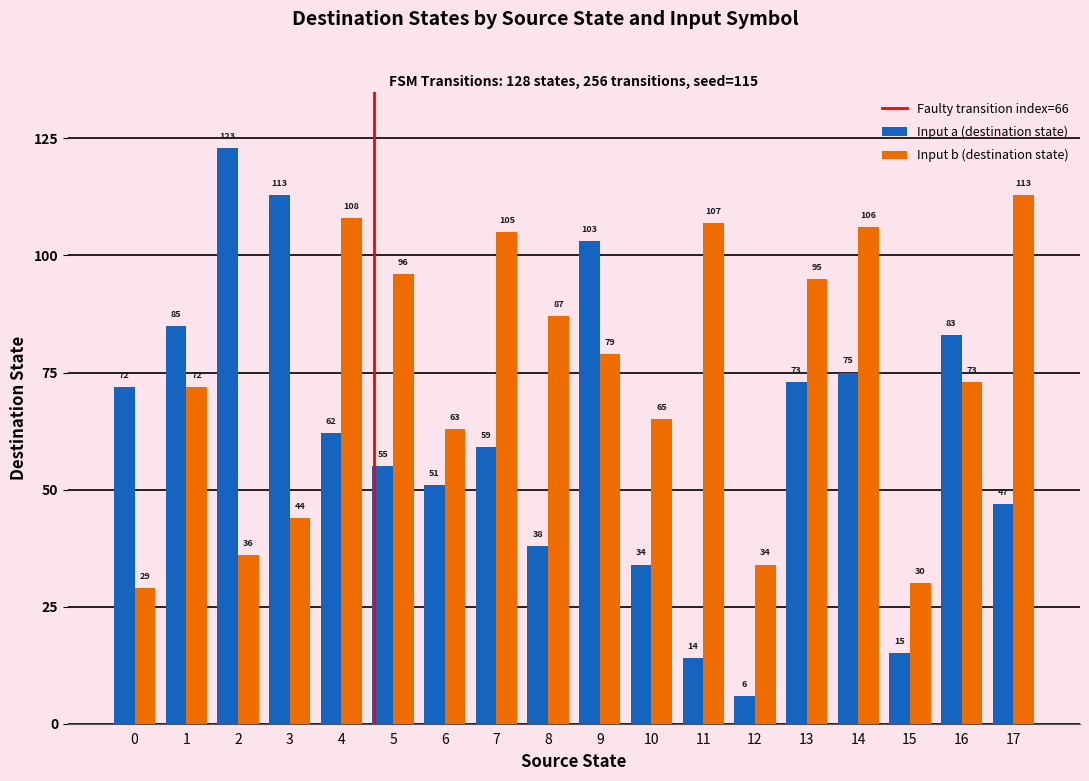

At how many categories does at least one series exceed 38?

16